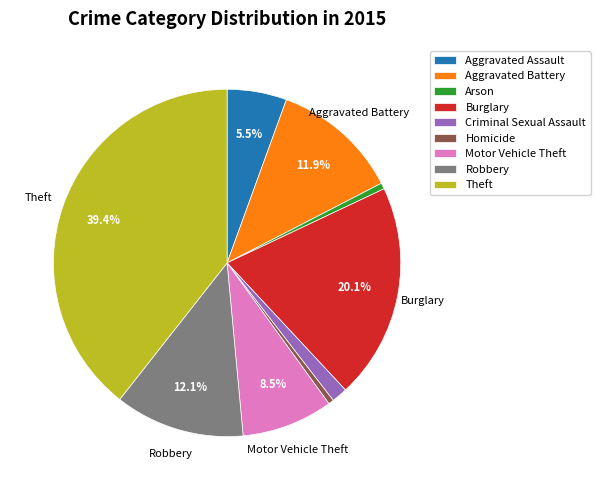

Between Theft and Criminal Sexual Assault, which is larger?

Theft